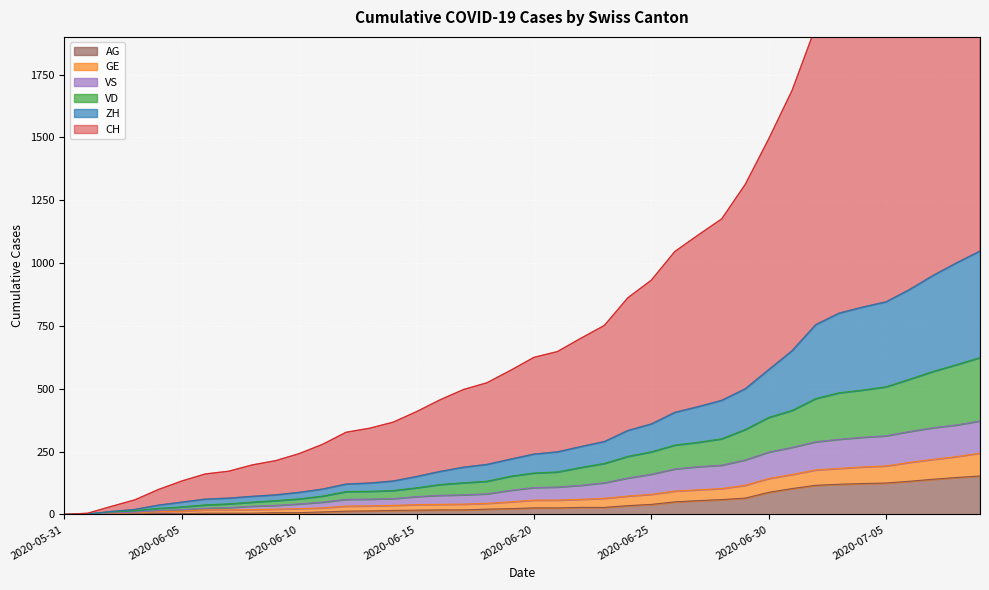

Which series has the largest total across all categories?

CH